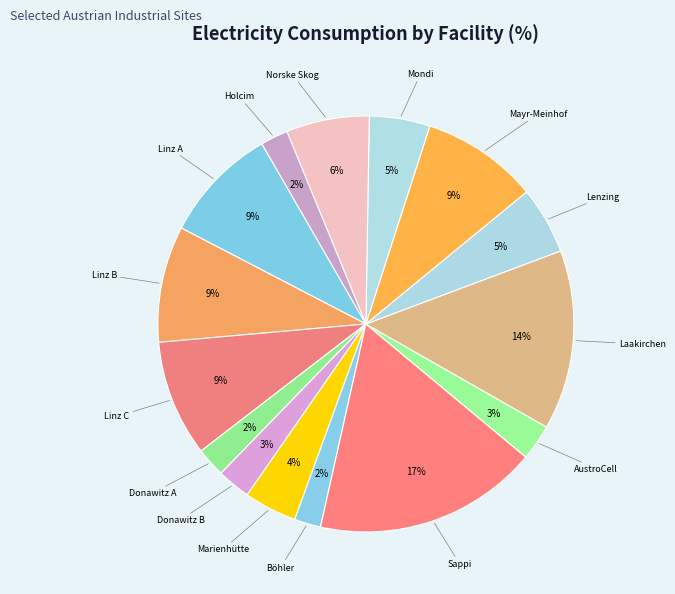

What is the smallest slice in the pie chart?

Böhler Edelstahl